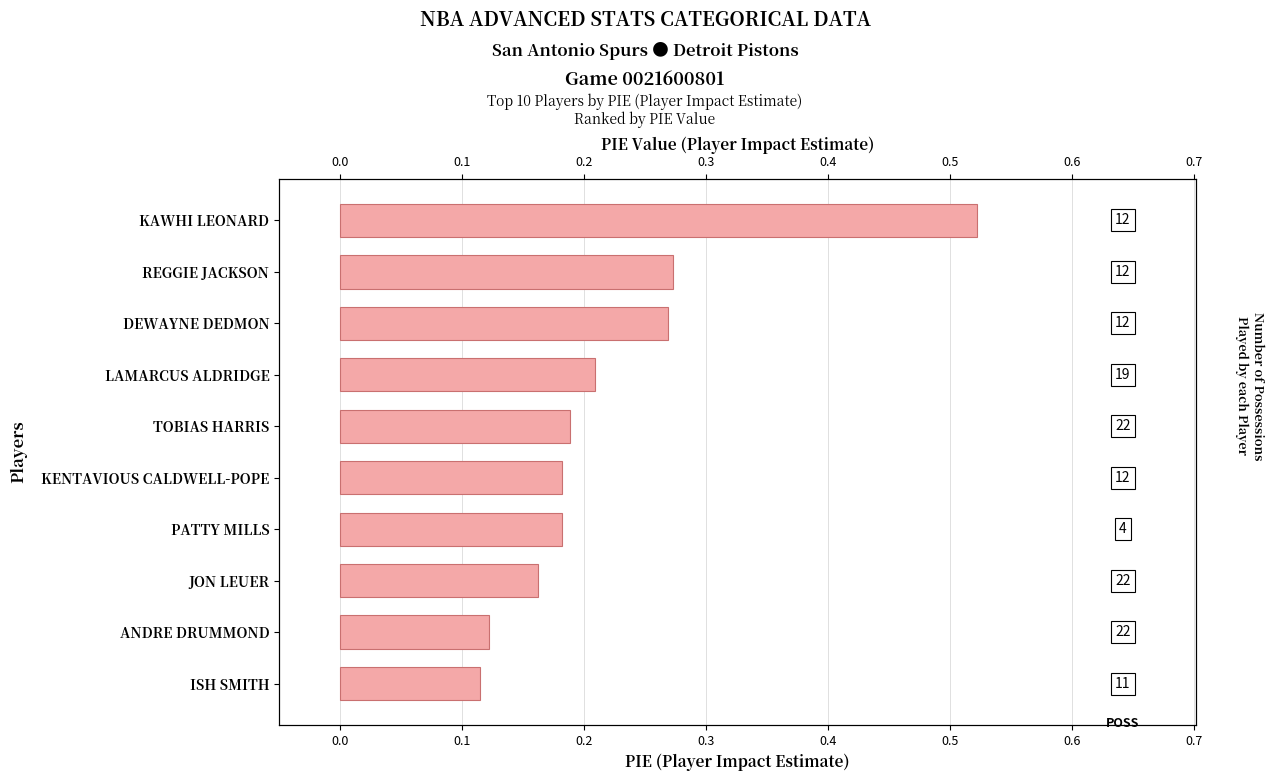

What is the sum of all values?

2.2